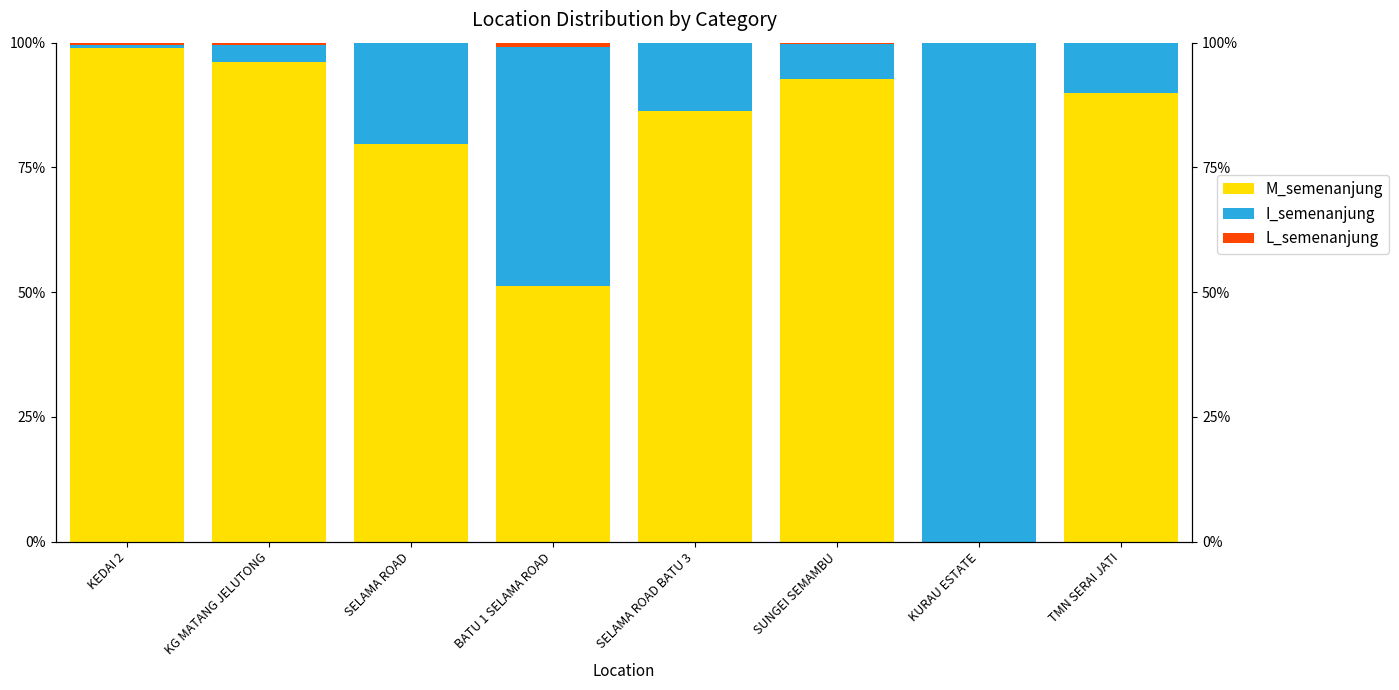

What is the highest value of the I_semenanjung series?

100.0